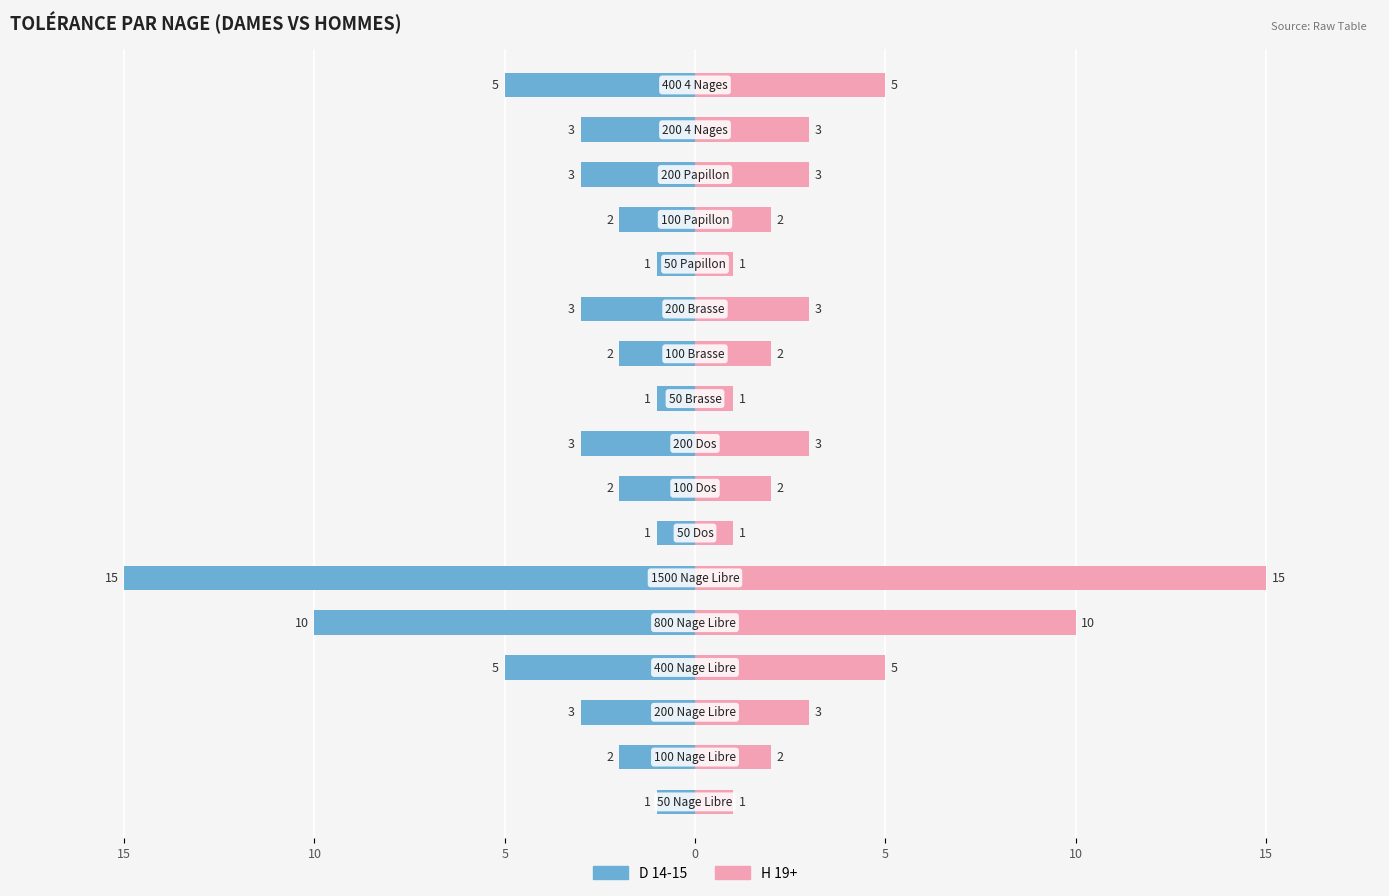

What is the value of the H 19+ bar at the 10th from the left?

1